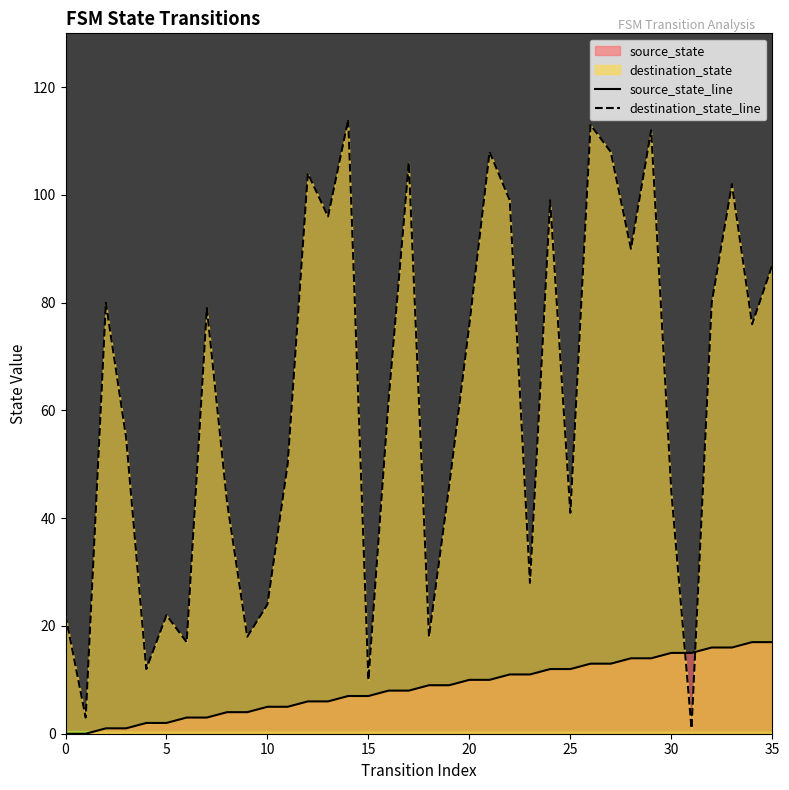

At how many categories does at least one series exceed 34?

25